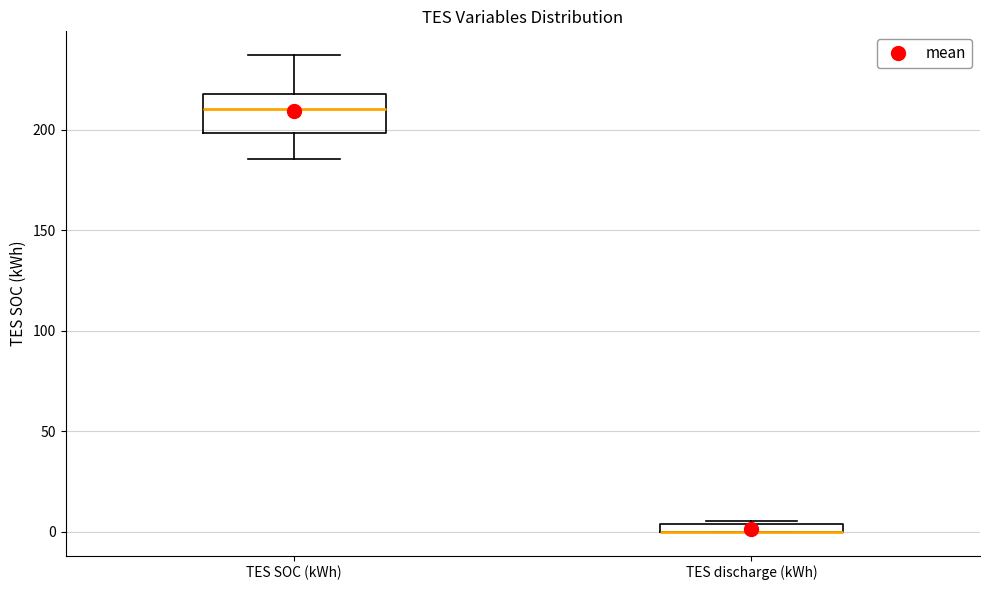

Which box is the tallest, from its lower edge to its upper edge?

TES SOC (kWh)